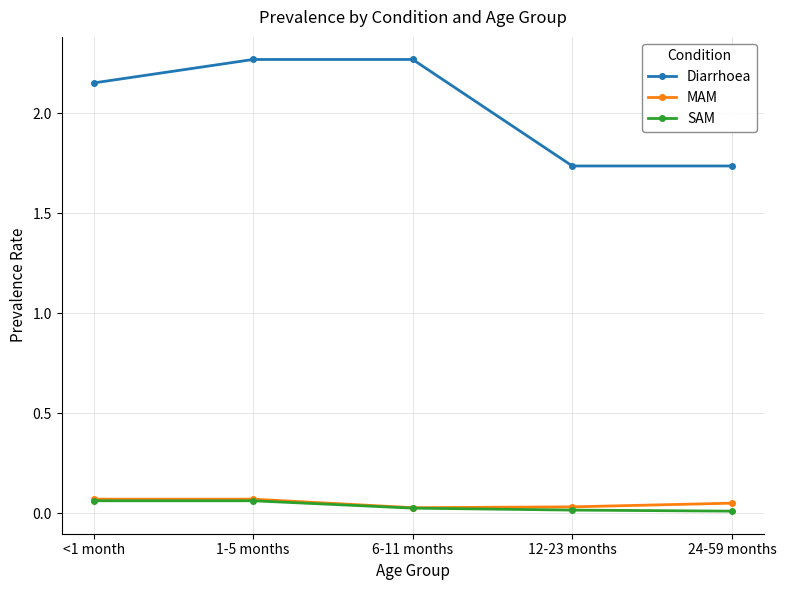

Which series has the largest total across all categories?

Diarrhoea